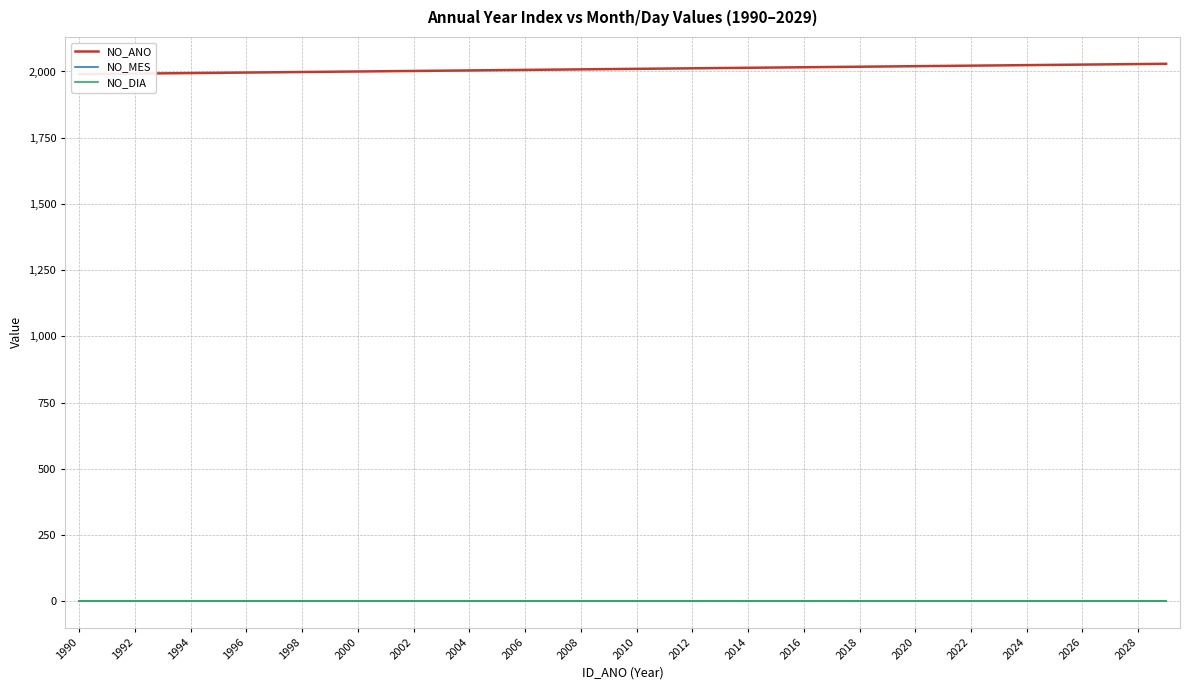

What is the lowest value of the NO_DIA series?

1